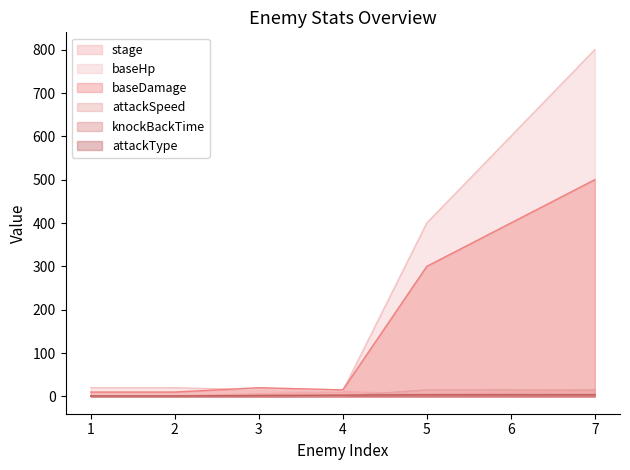

Reading right to left, what are all the values shown in this chart?

stage: 7=15.0	6=10.0	5=5.0	4=11.0	3=6.0	2=1.0	1=1.0
baseHp: 7=800.0	6=600.0	5=400.0	4=12.5	3=15.0	2=20.0	1=20.0
baseDamage: 7=500.0	6=400.0	5=300.0	4=15.0	3=20.0	2=10.0	1=10.0
attackSpeed: 7=15.0	6=15.0	5=15.0	4=1.0	3=3.0	2=1.0	1=1.0
knockBackTime: 7=1.0	6=1.0	5=1.0	4=1.2	3=0.0	2=0.8	1=0.8
attackType: 7=4.0	6=4.0	5=4.0	4=3.0	3=2.0	2=1.0	1=1.0